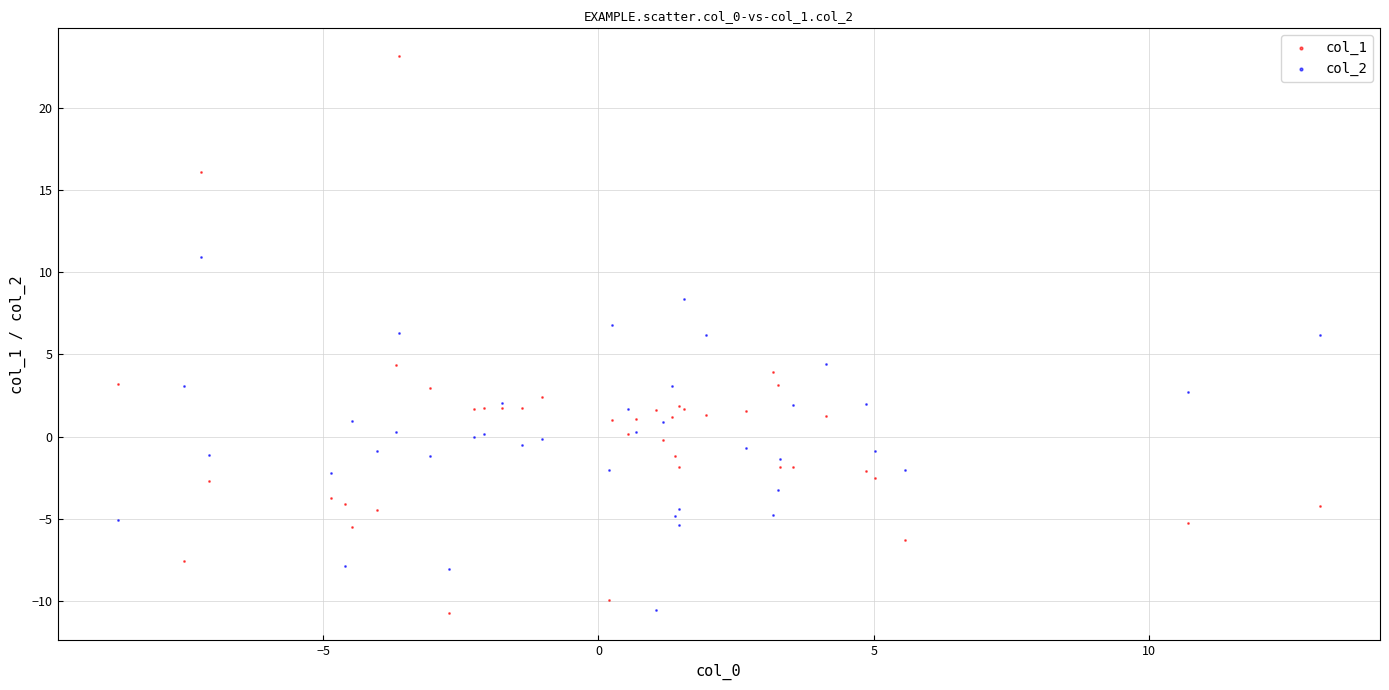

Which series contains the highest Y value?

col_1